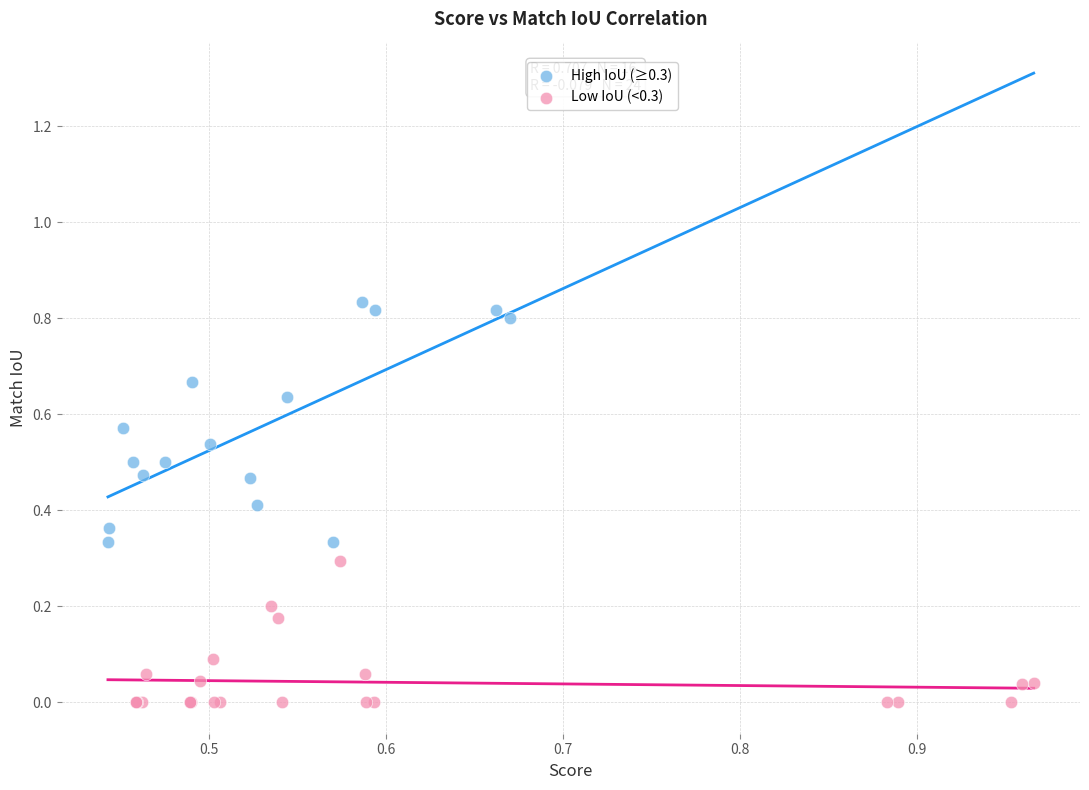

Which series has the widest spread of Y values?

High IoU (≥0.3)